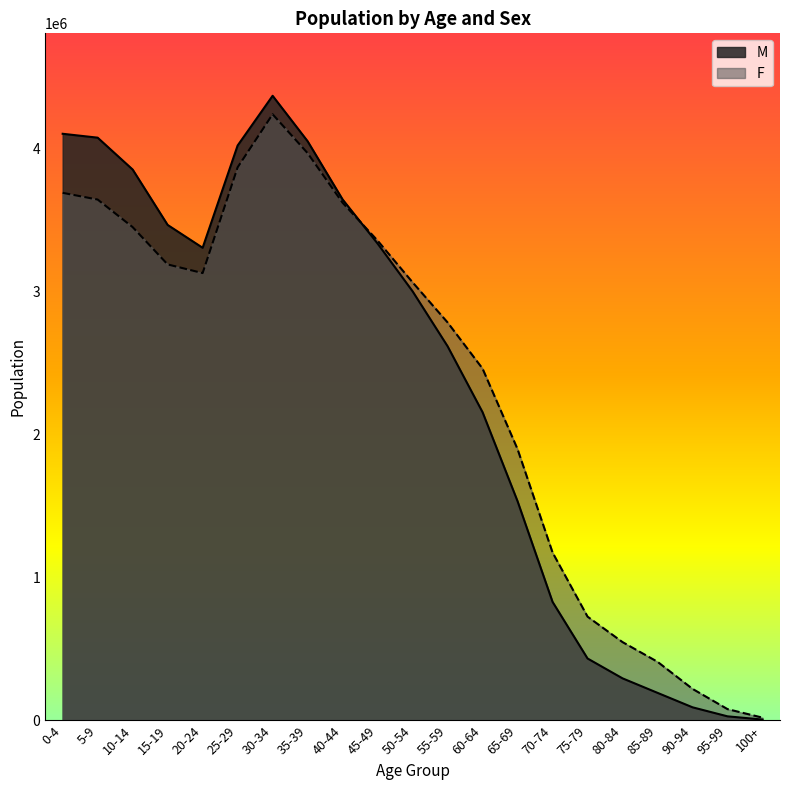

How many interior local peaks does the M series have?

1